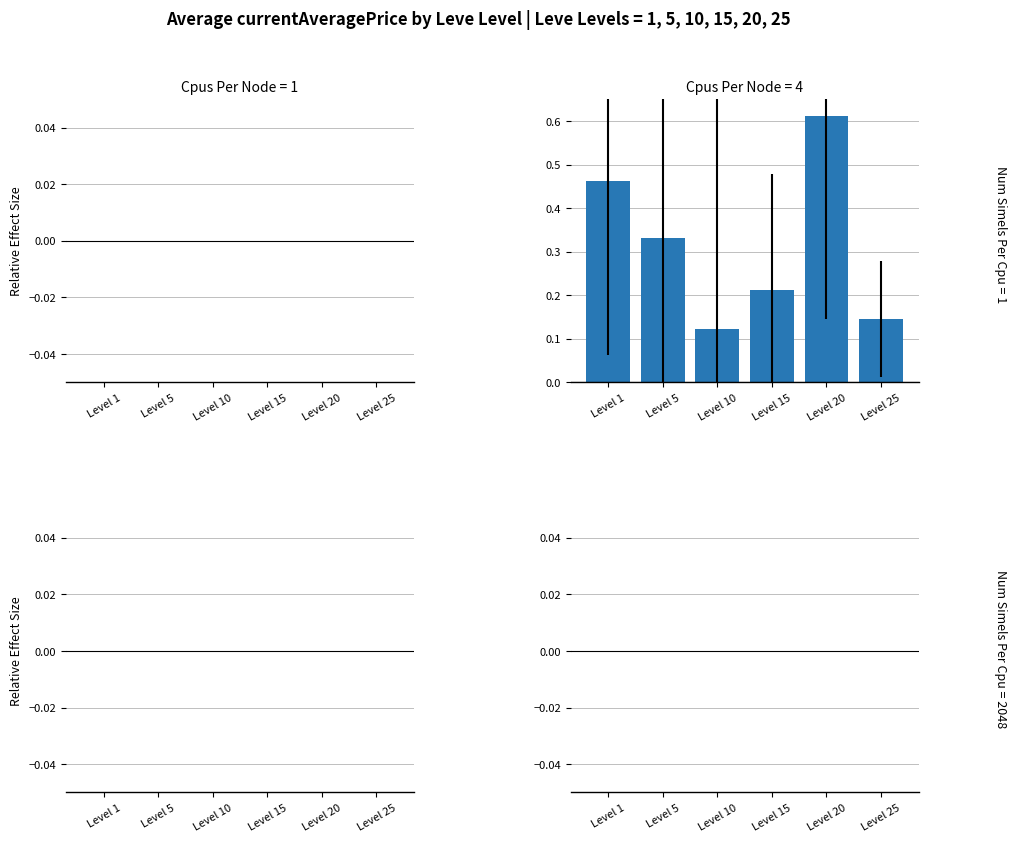

What is the sum of all values?

1.9